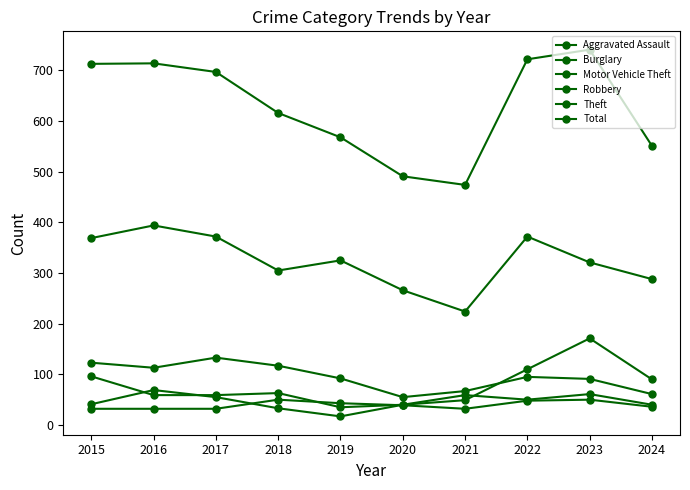

How many values in the Theft series are below 325?

5